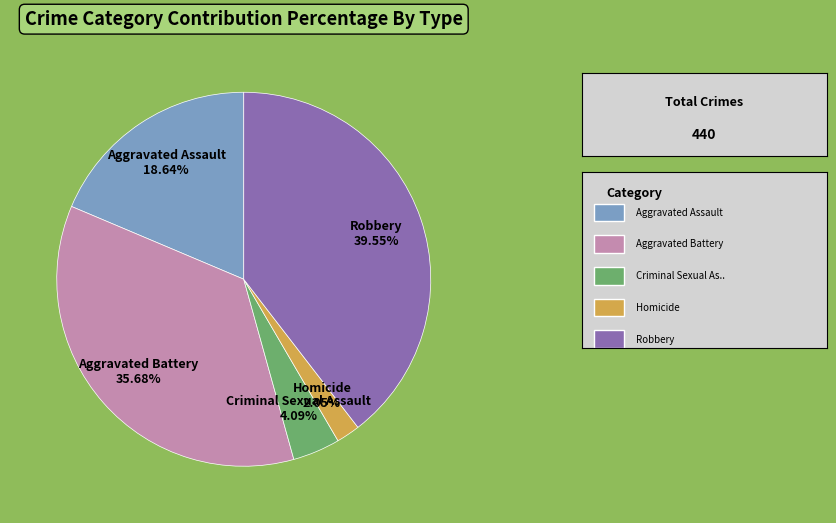

To the nearest percent, what is the combined percentage of Robbery and Criminal Sexual Assault?

44%